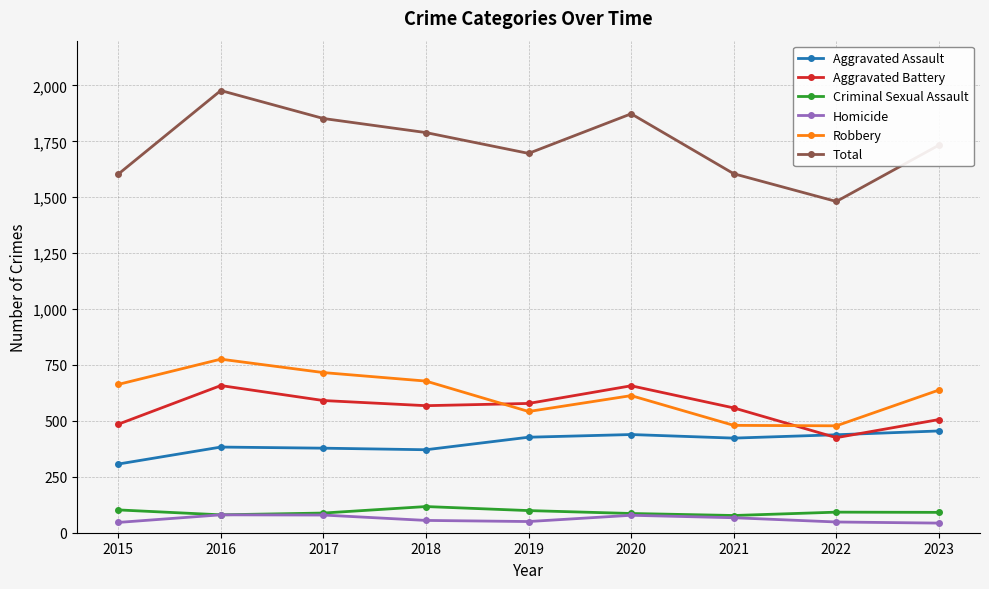

What is the total value across all series at 2015?

3206